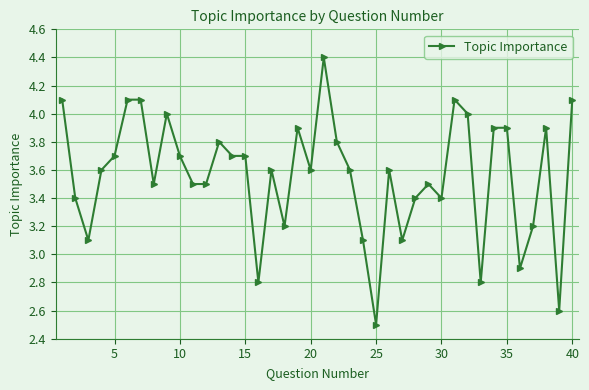

True or false: the data has more than 2 interior local peaks.

True